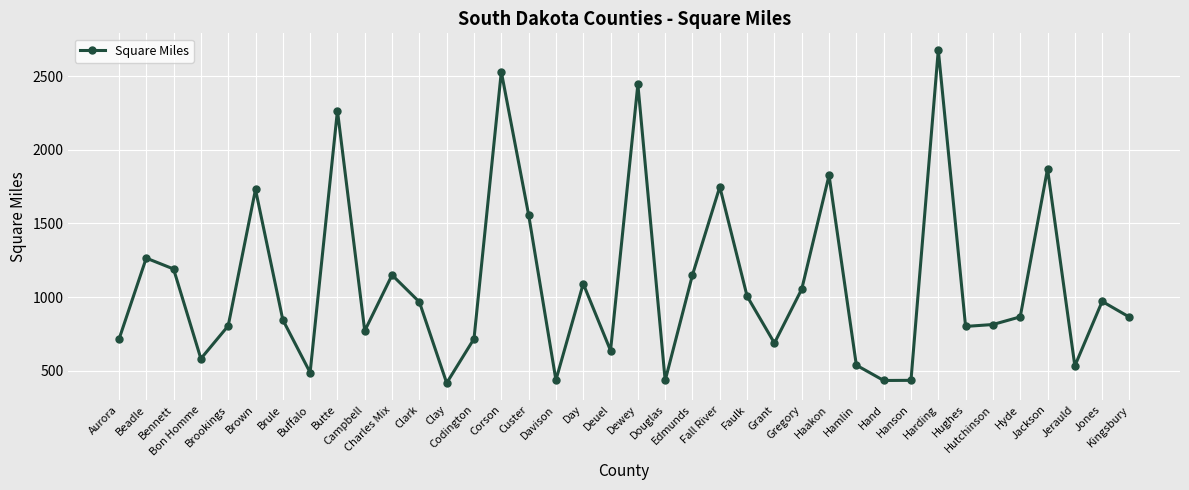

What is the label of the 7th point from the right?

Hughes